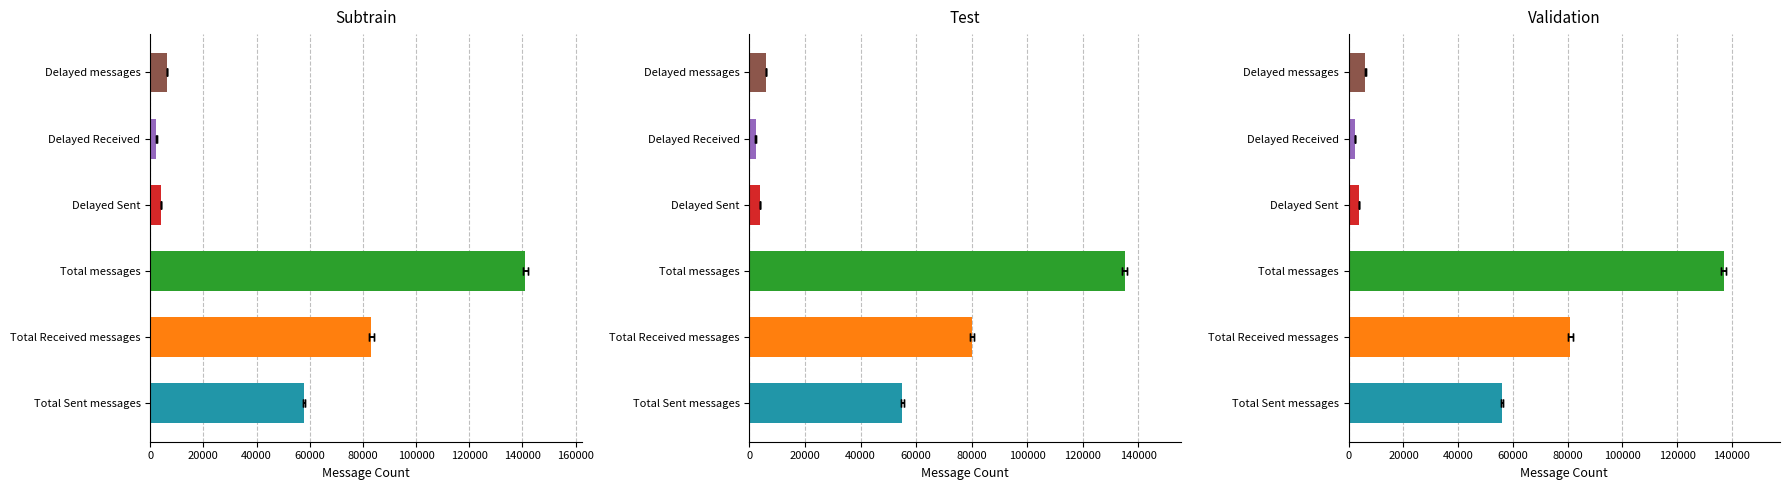

What is the sum of all values?

294742